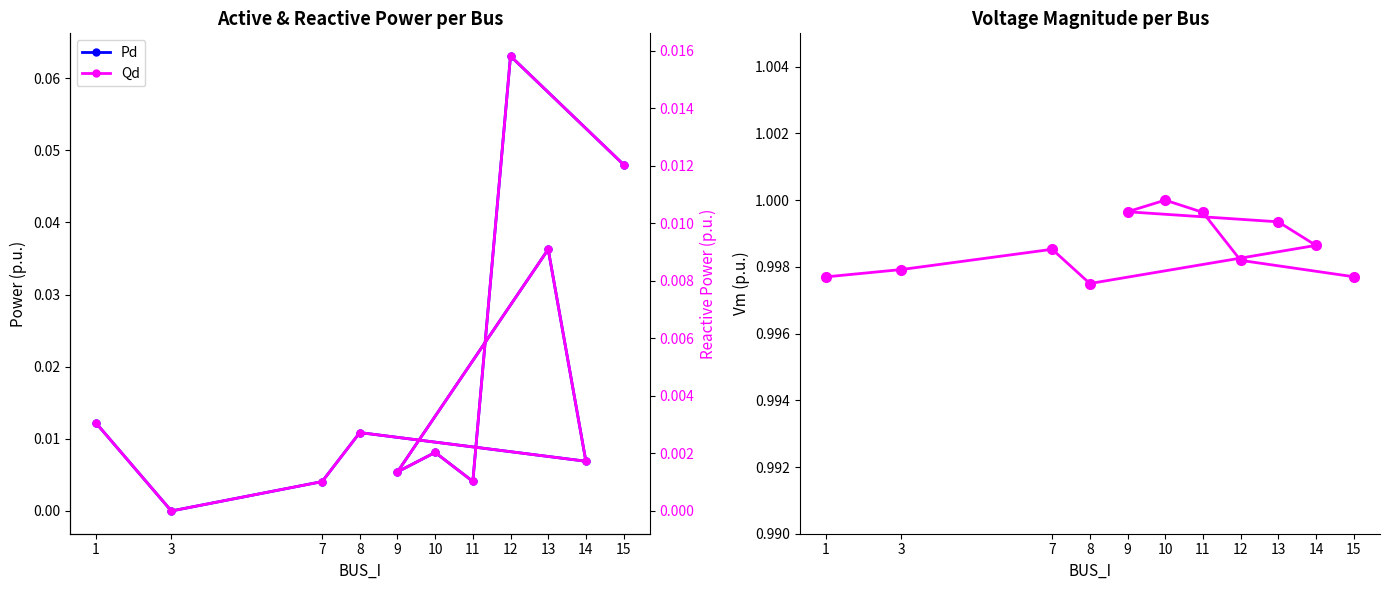

The Qd series shows 0.0 at 13. True or false?

False